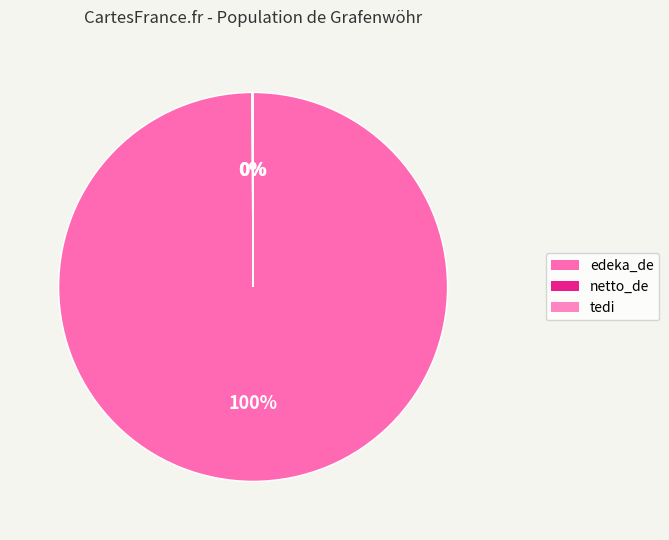

Rank the categories by value from lowest to highest.

netto_de, tedi, edeka_de